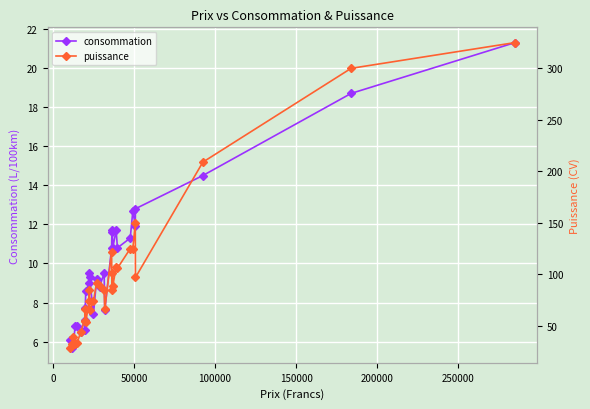

What is the difference between the maximum and minimum values in the consommation series?

15.6